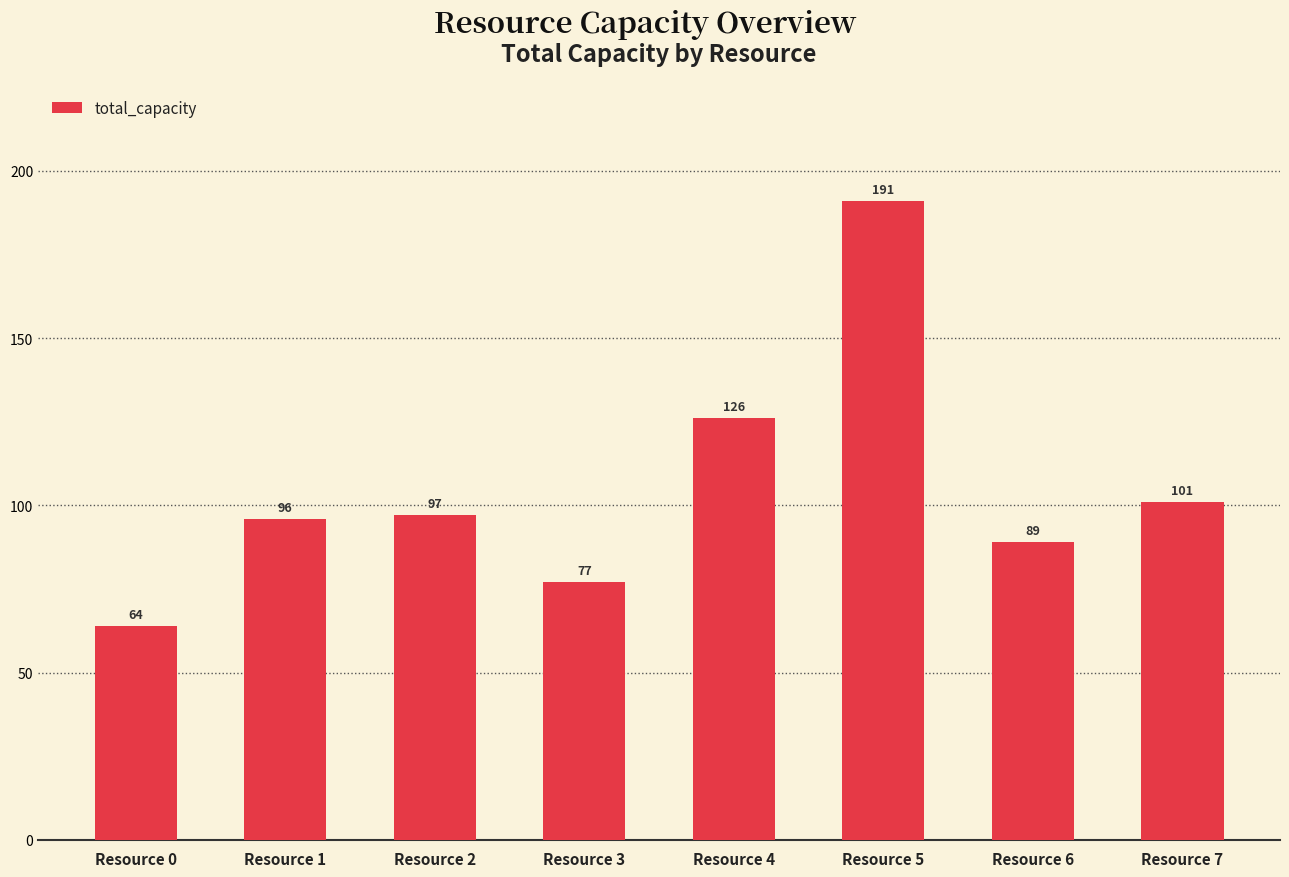

How many distinct data groups are displayed?

1